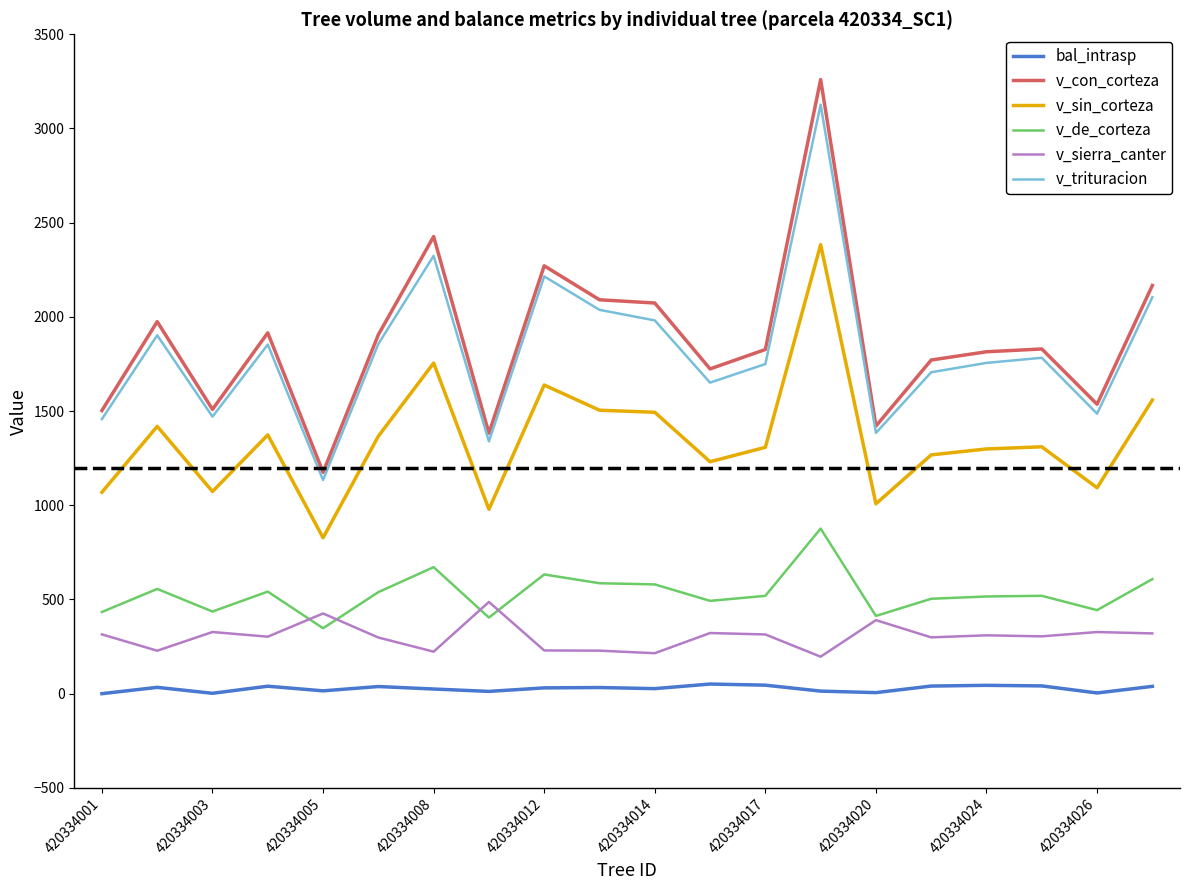

What is the sum of all v_sierra_canter values?

6060.0